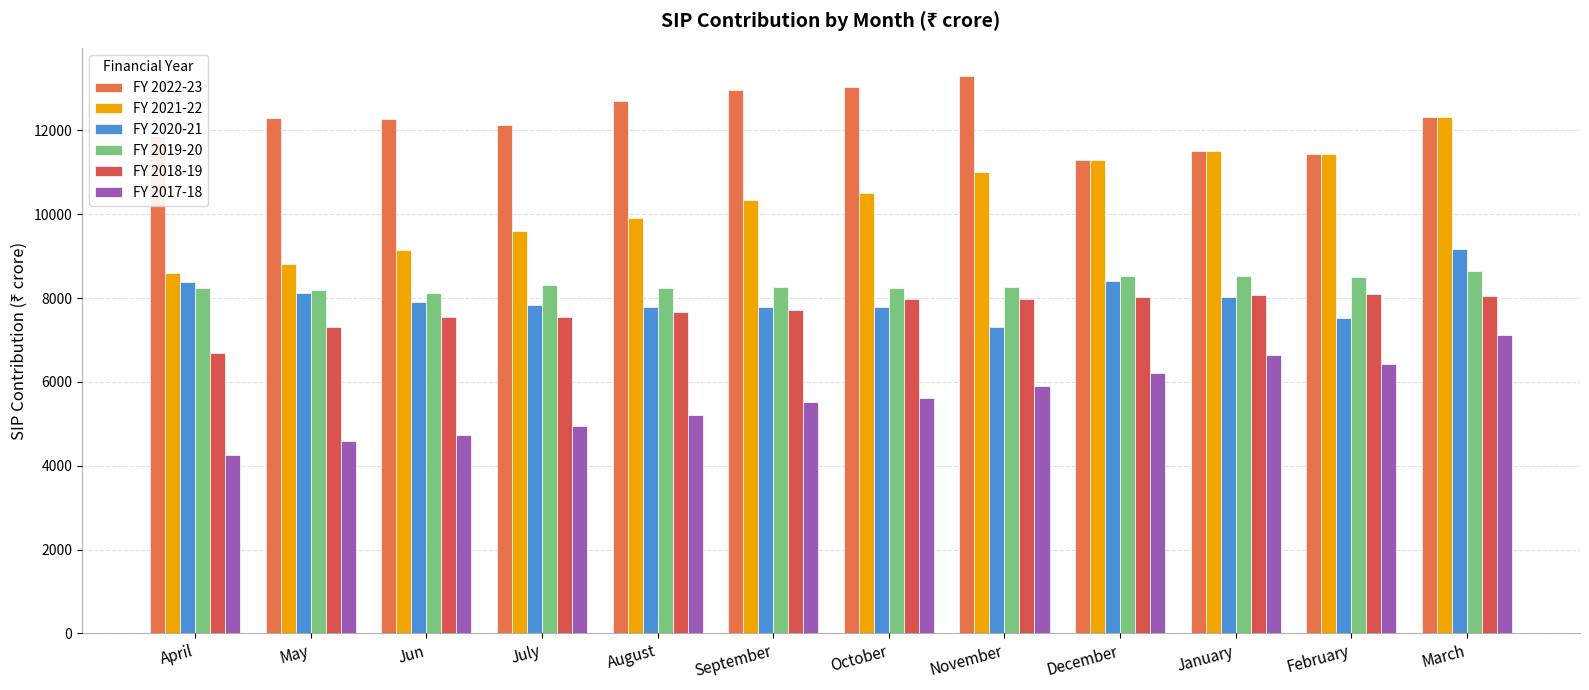

Between October and February, which is larger?

October